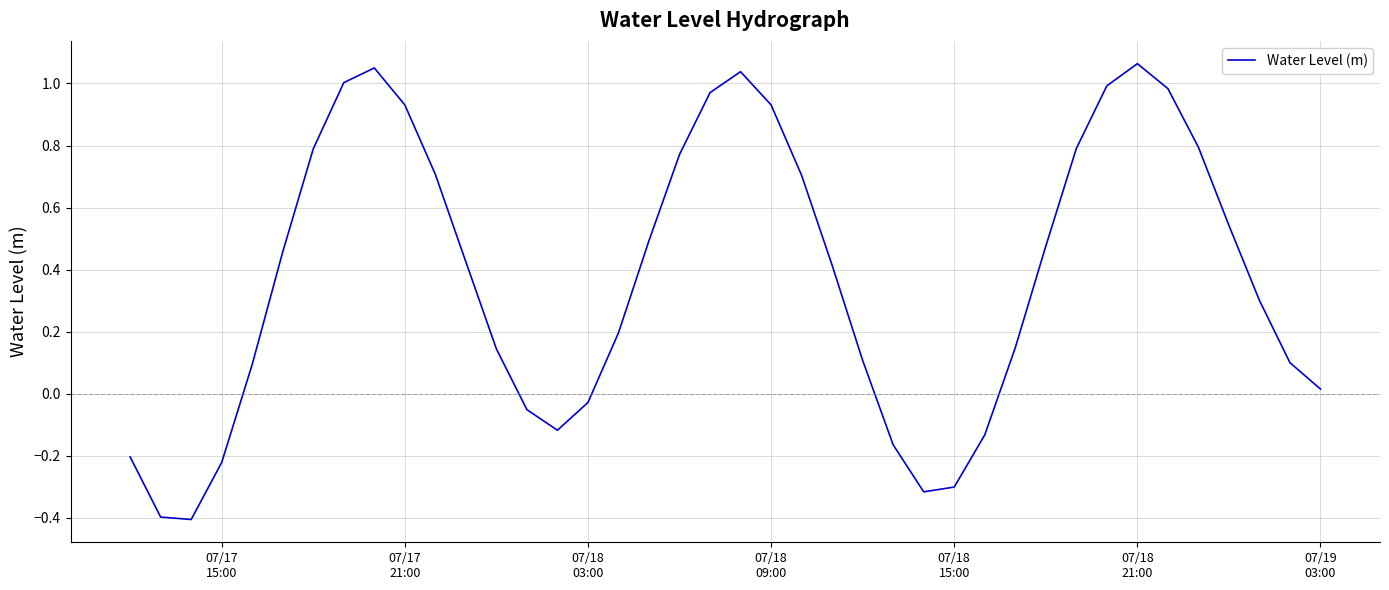

What is the difference between the maximum and second lowest values?

1.5